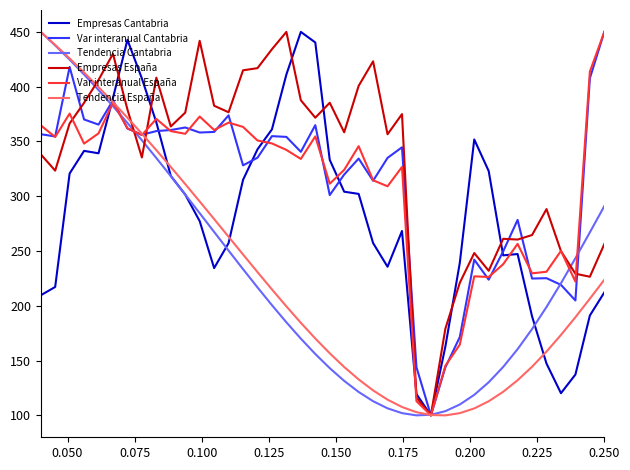

What is the minimum value for Var interanual España?

100.0